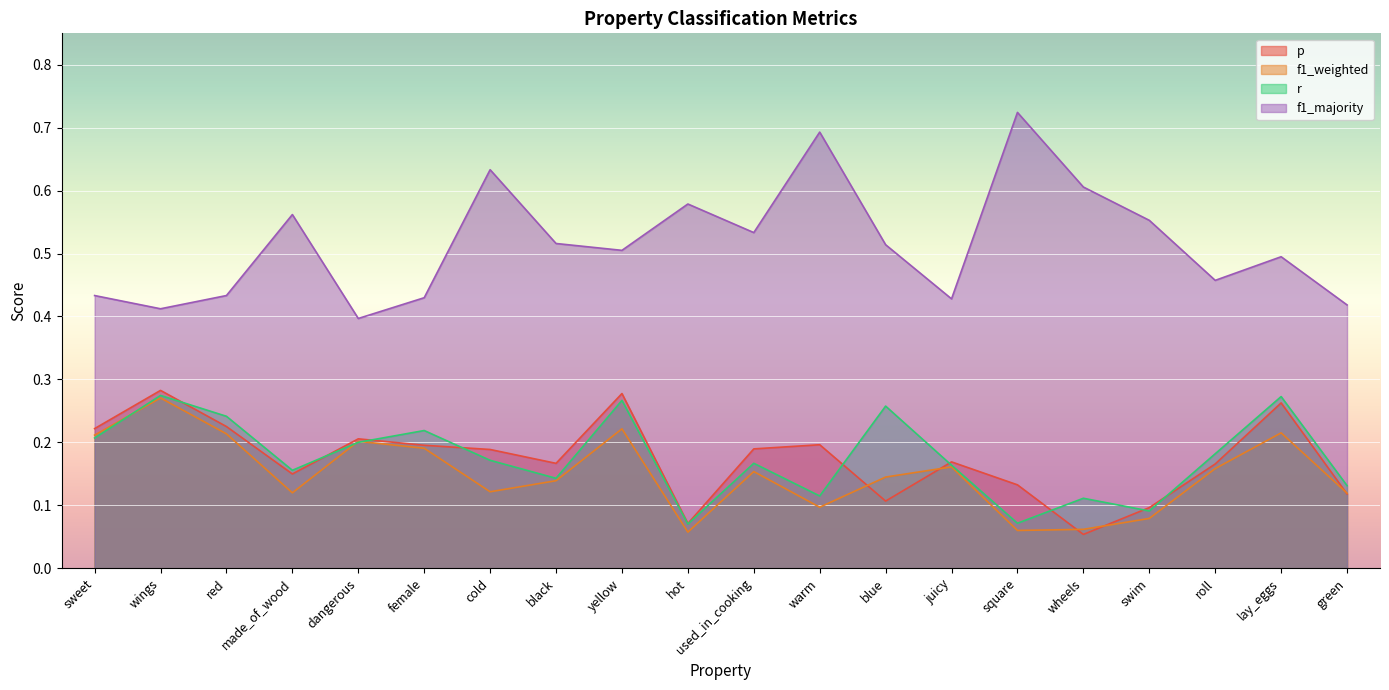

At which category does f1_weighted reach its first local peak?

wings